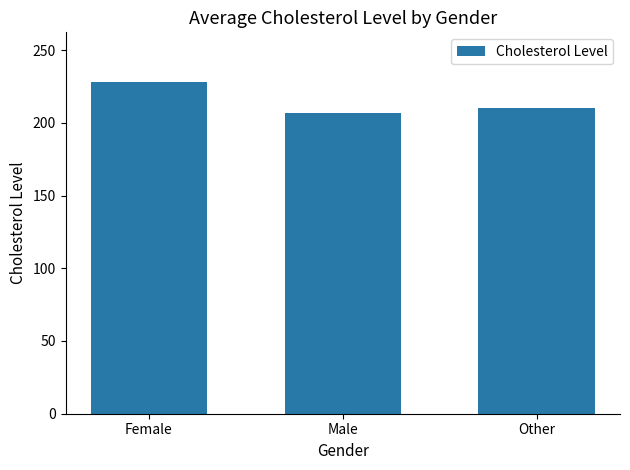

Between Male and Other, which is larger?

Other